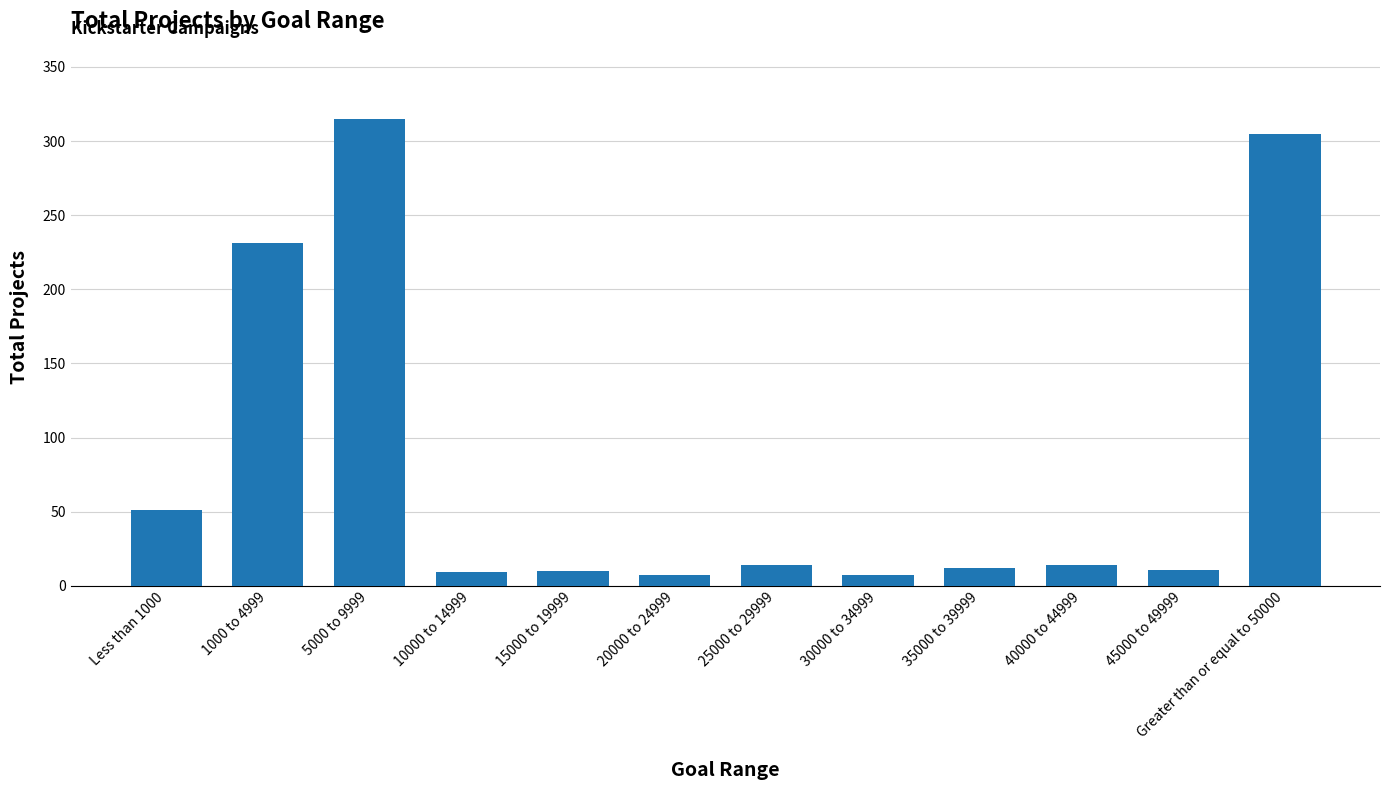

What value does the data have at 35000 to 39999?

12